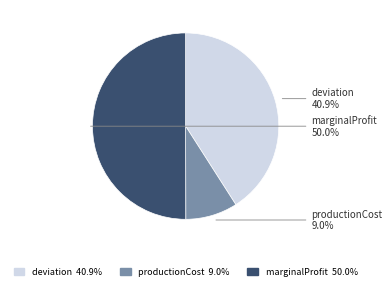

What is the smallest slice in the pie chart?

productionCost